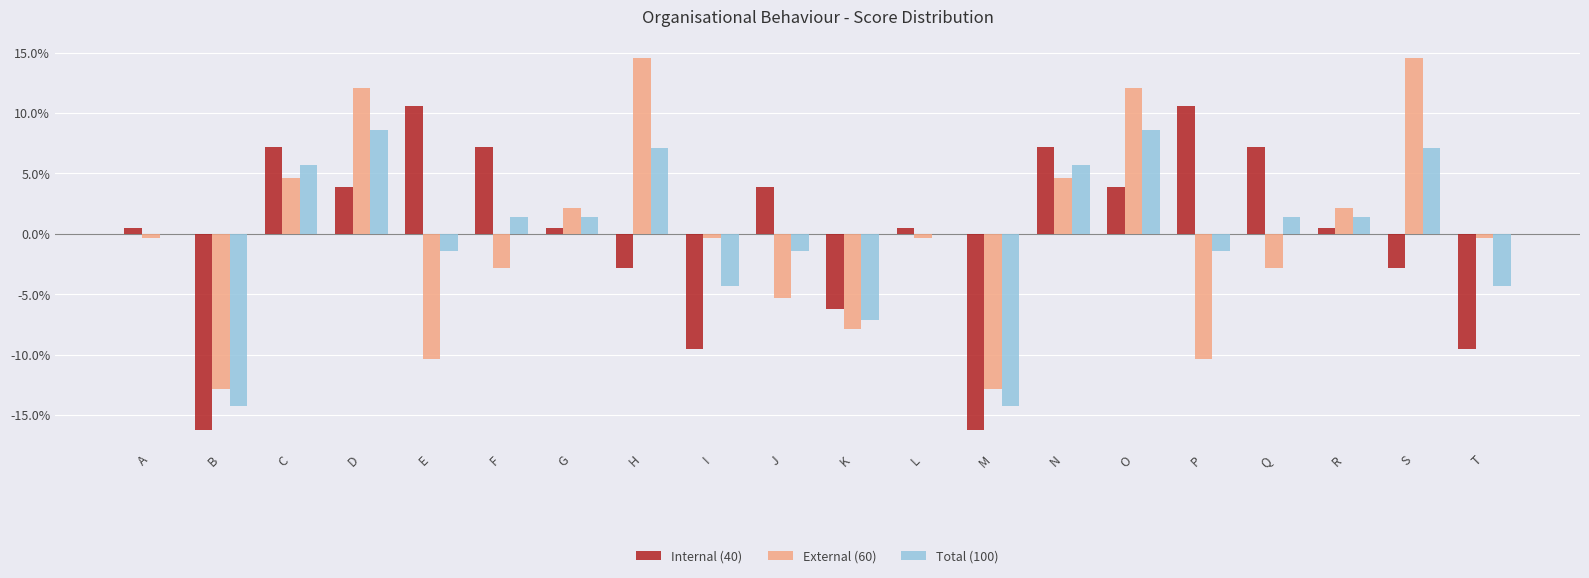

What is the difference between the Internal (40) values at D and R?

3.4